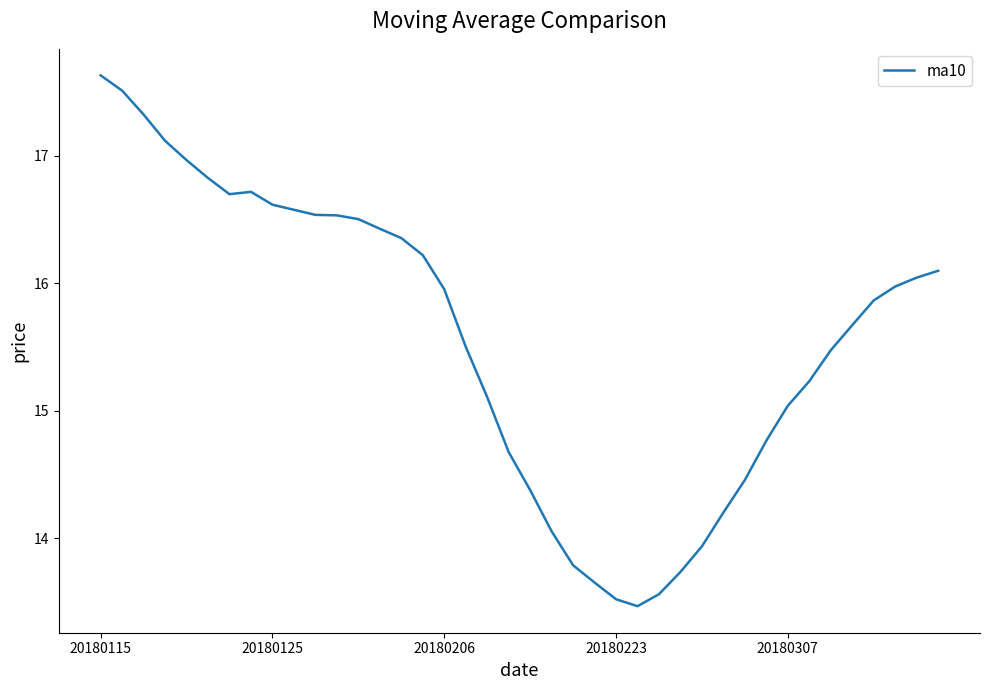

What is the difference between the maximum and minimum values?

4.2